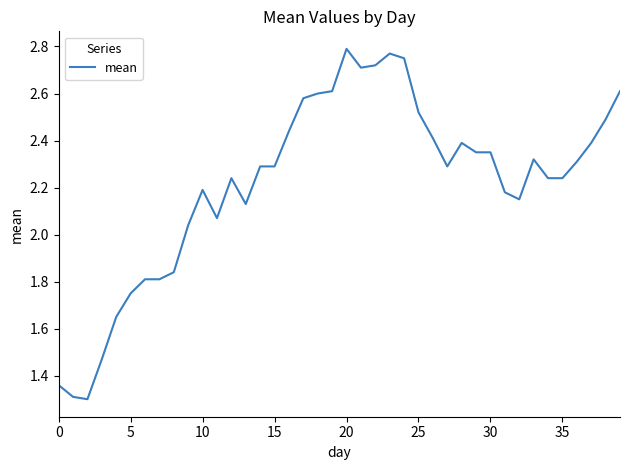

What is the smallest value displayed?

1.3